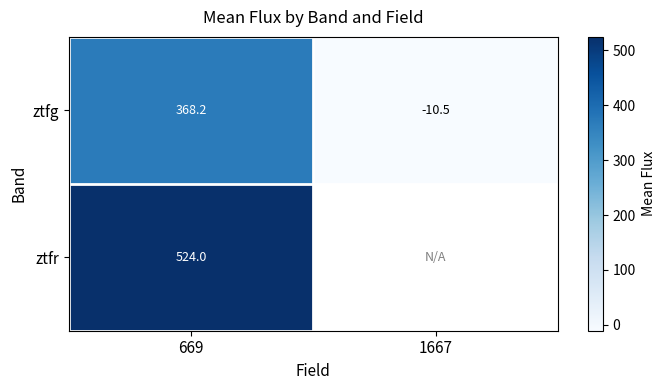

Rank the series at 669 from highest to lowest value.

ztfr, ztfg